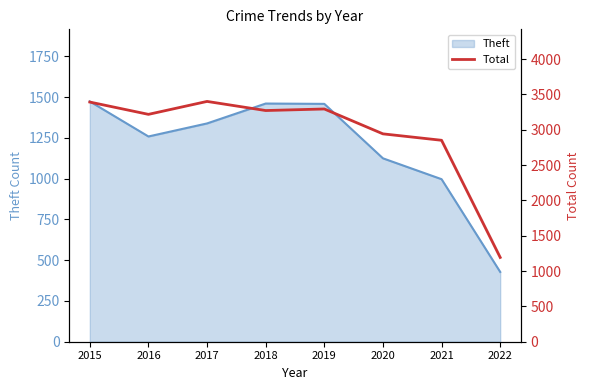

The Theft series shows 1474 at 2015. True or false?

True